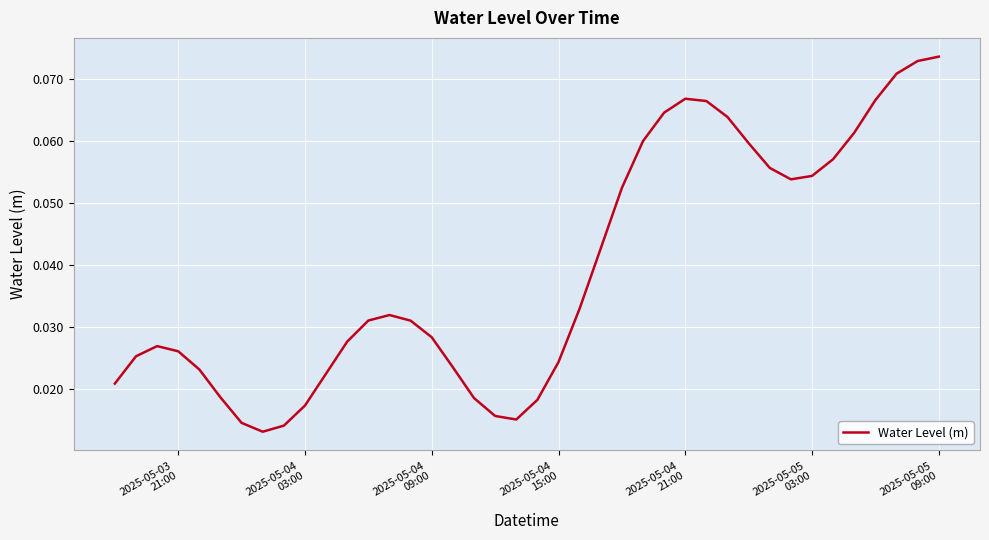

How many series are shown in this chart?

1